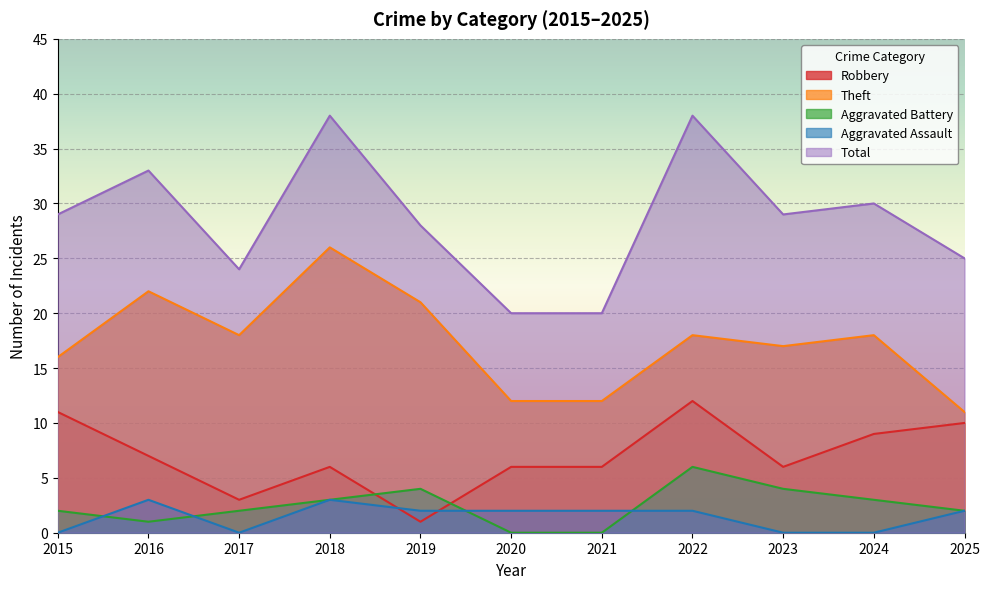

What is the total value across all series at 2015?

58